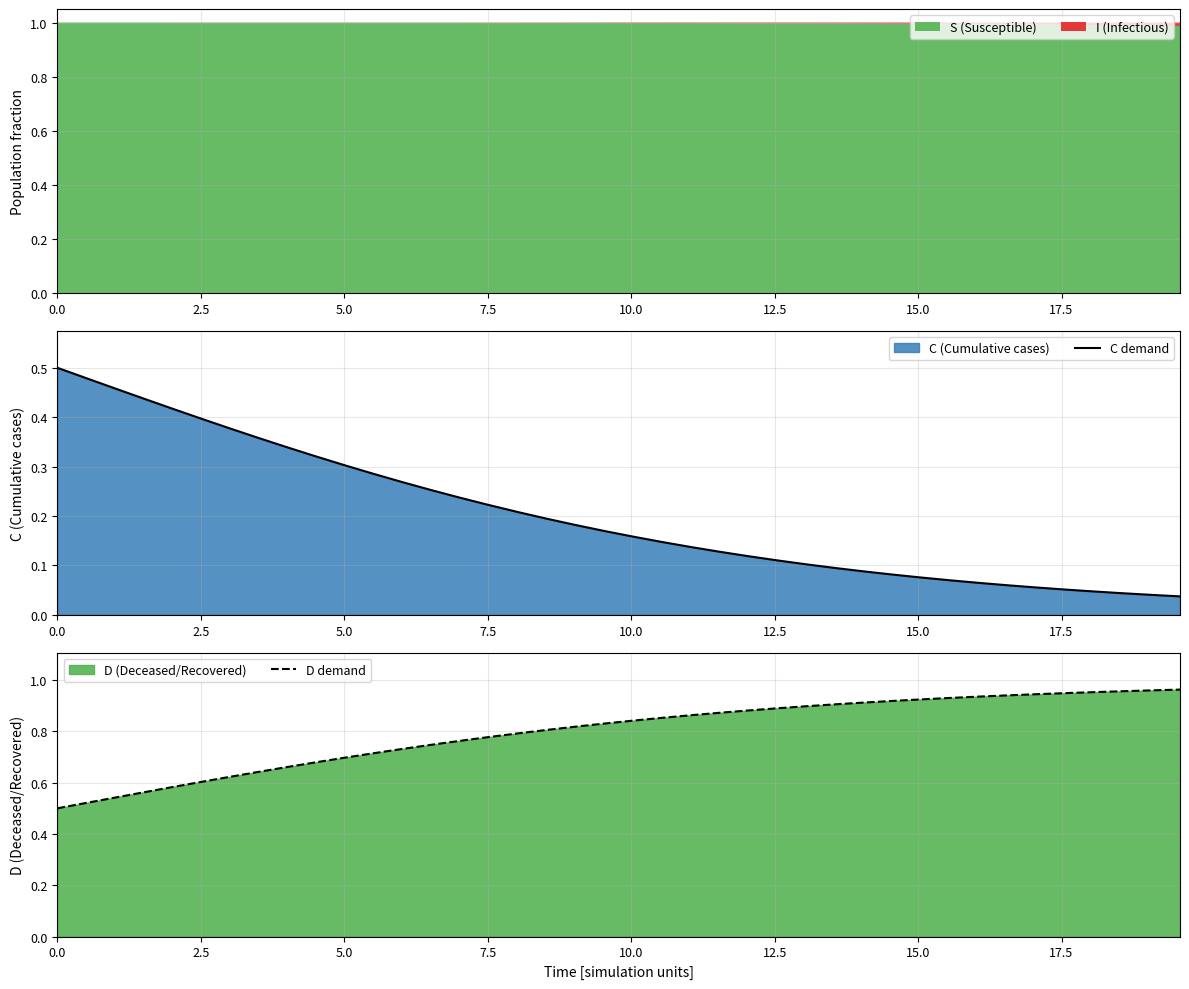

Does the chart have visible grid lines?

Yes